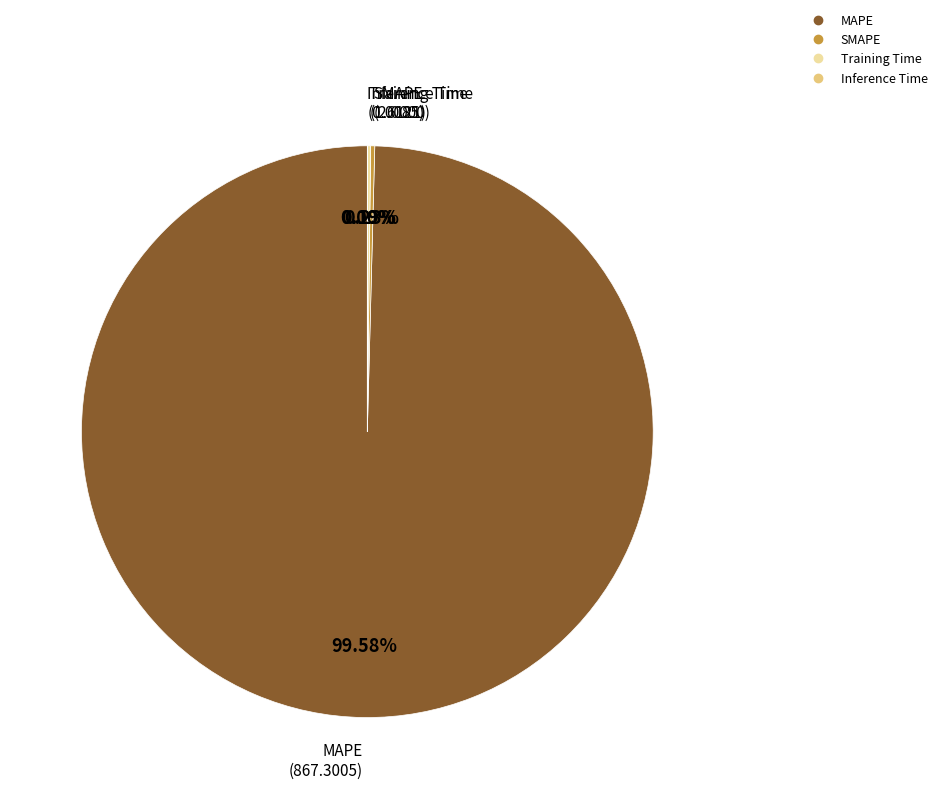

Which category has the biggest portion of the pie?

MAPE